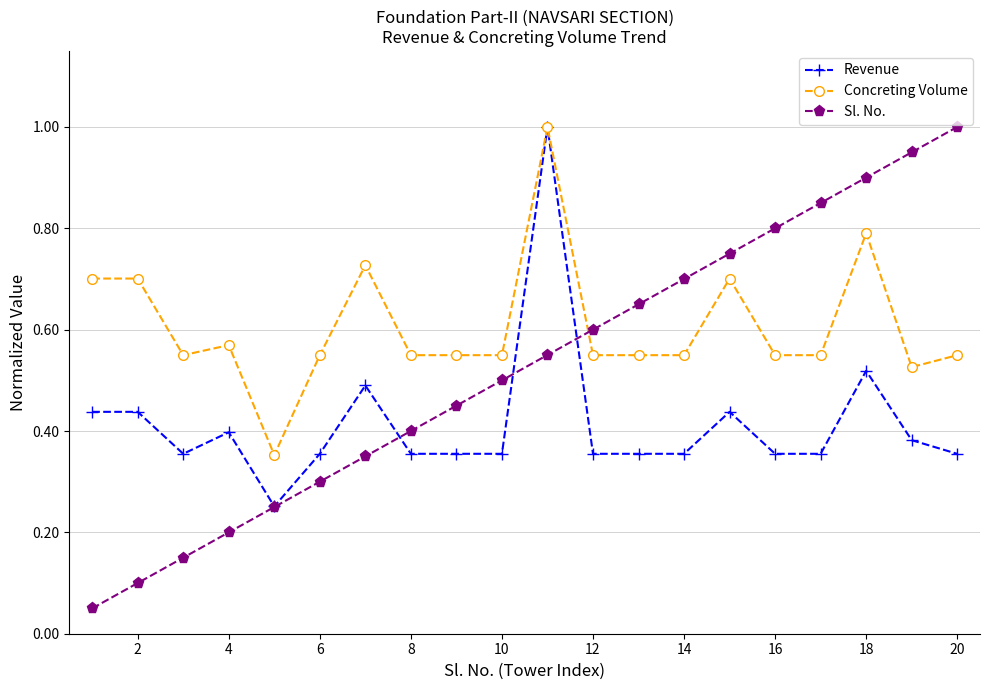

How many categories are shown in the chart?

20